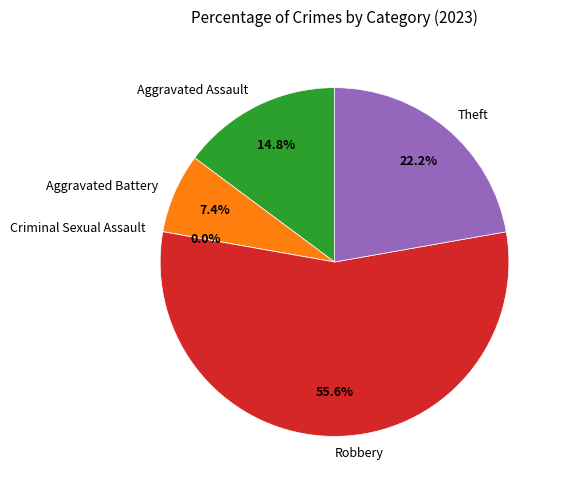

Rank the categories by value from lowest to highest.

Criminal Sexual Assault, Aggravated Battery, Aggravated Assault, Theft, Robbery